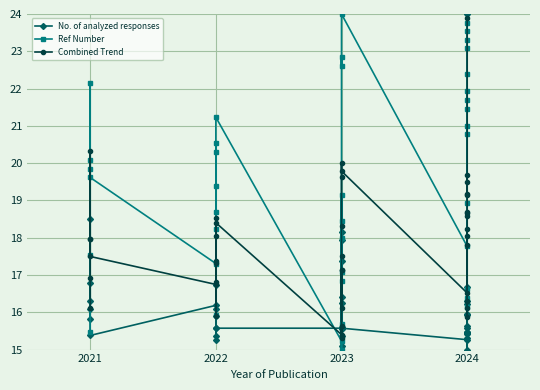

Rank the series at 2023 from lowest to highest value.

Ref Number, Combined Trend, No. of analyzed responses